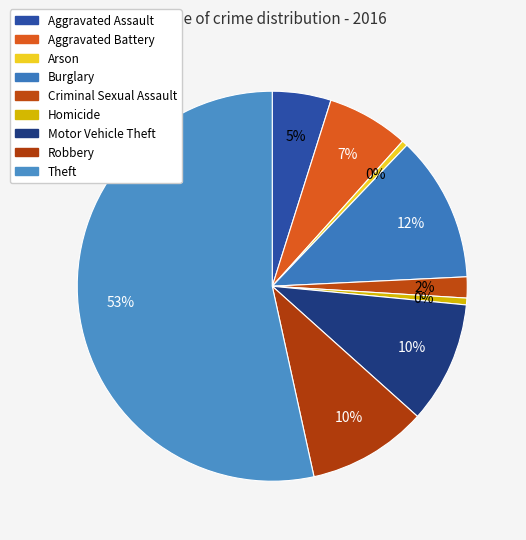

Approximately how many times larger is the value at Theft compared to Motor Vehicle Theft?

5.3